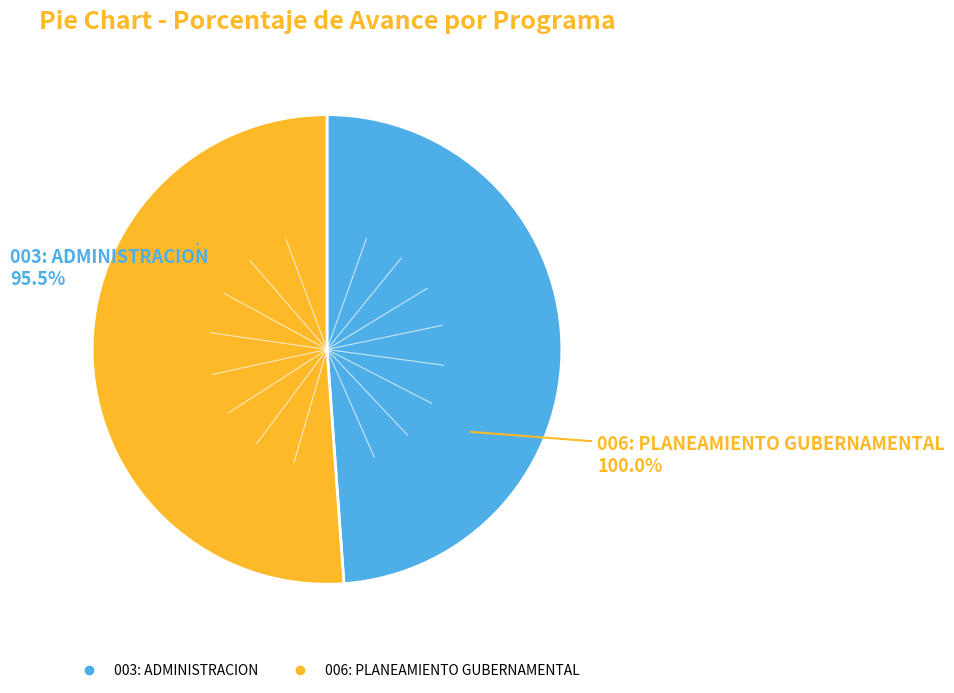

Rank the categories by value from lowest to highest.

003: ADMINISTRACION, 006: PLANEAMIENTO GUBERNAMENTAL